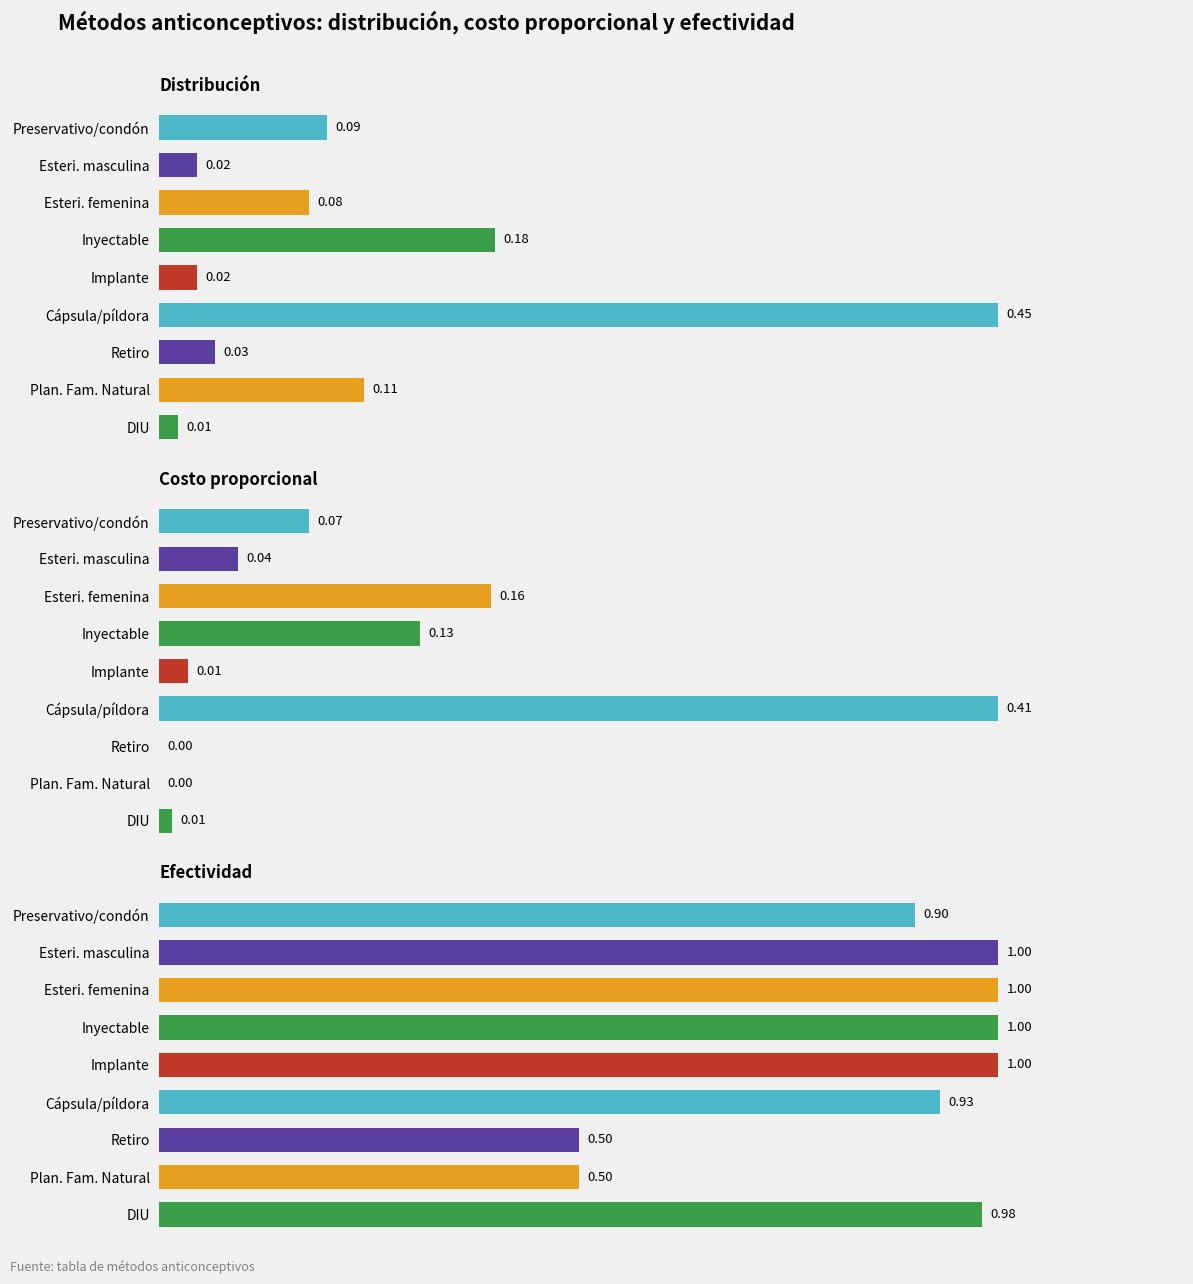

What is the value of the Distribución bar at the 8th from the left?

0.1